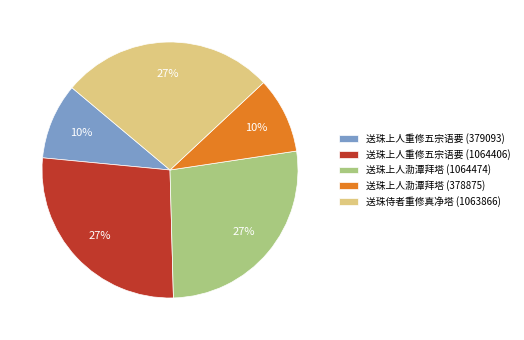

To the nearest percent, what portion does 送珠上人泐潭拜塔 (378875) represent?

10%